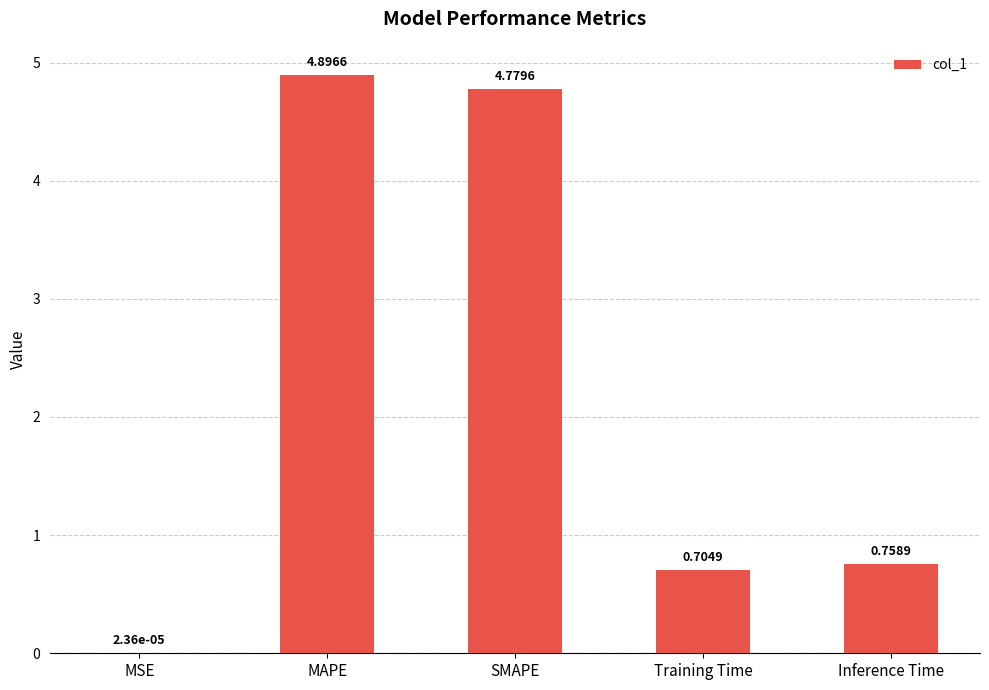

What is the sum of the values at Inference Time and Training Time?

1.5